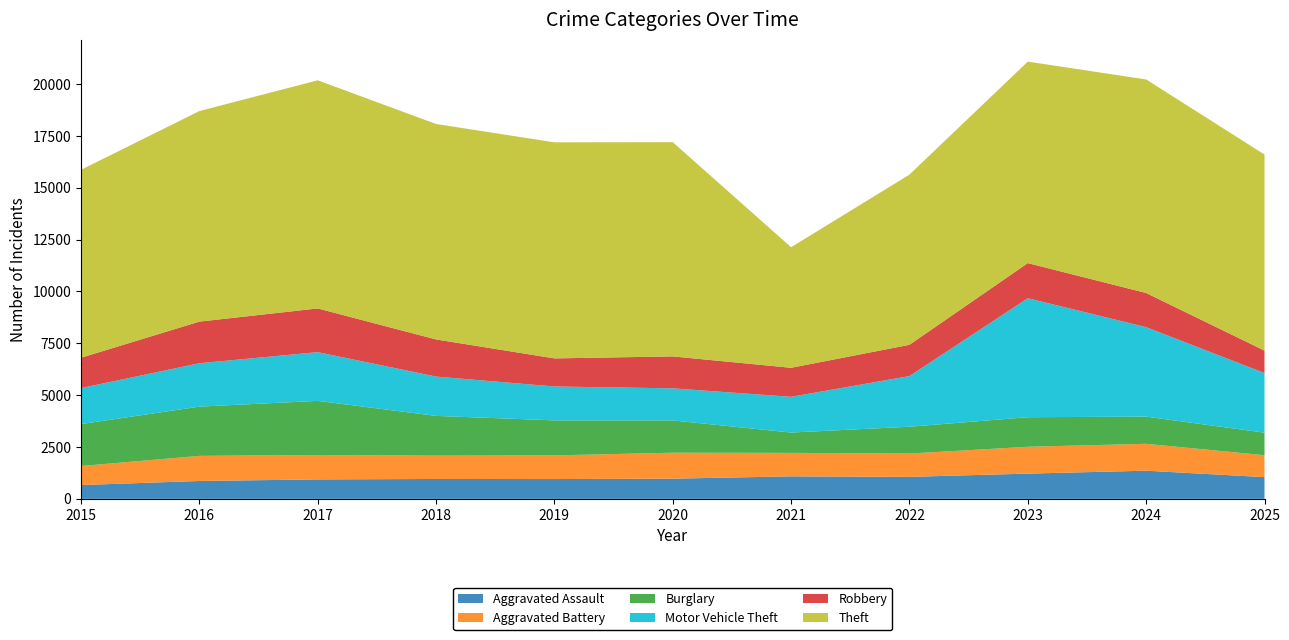

Reading left to right, list all the values displayed in this chart.

Aggravated Assault: 2015=666	2016=862	2017=938	2018=959	2019=955	2020=974	2021=1085	2022=1061	2023=1217	2024=1358	2025=1048
Aggravated Battery: 2015=918	2016=1211	2017=1178	2018=1124	2019=1141	2020=1251	2021=1133	2022=1124	2023=1294	2024=1297	2025=1057
Burglary: 2015=2021	2016=2374	2017=2608	2018=1917	2019=1688	2020=1557	2021=979	2022=1293	2023=1425	2024=1310	2025=1086
Motor Vehicle Theft: 2015=1736	2016=2092	2017=2350	2018=1896	2019=1635	2020=1547	2021=1723	2022=2443	2023=5738	2024=4314	2025=2875
Robbery: 2015=1463	2016=2007	2017=2107	2018=1790	2019=1353	2020=1539	2021=1399	2022=1507	2023=1693	2024=1646	2025=1081
Theft: 2015=9061	2016=10151	2017=10999	2018=10387	2019=10418	2020=10328	2021=5813	2022=8205	2023=9714	2024=10296	2025=9453